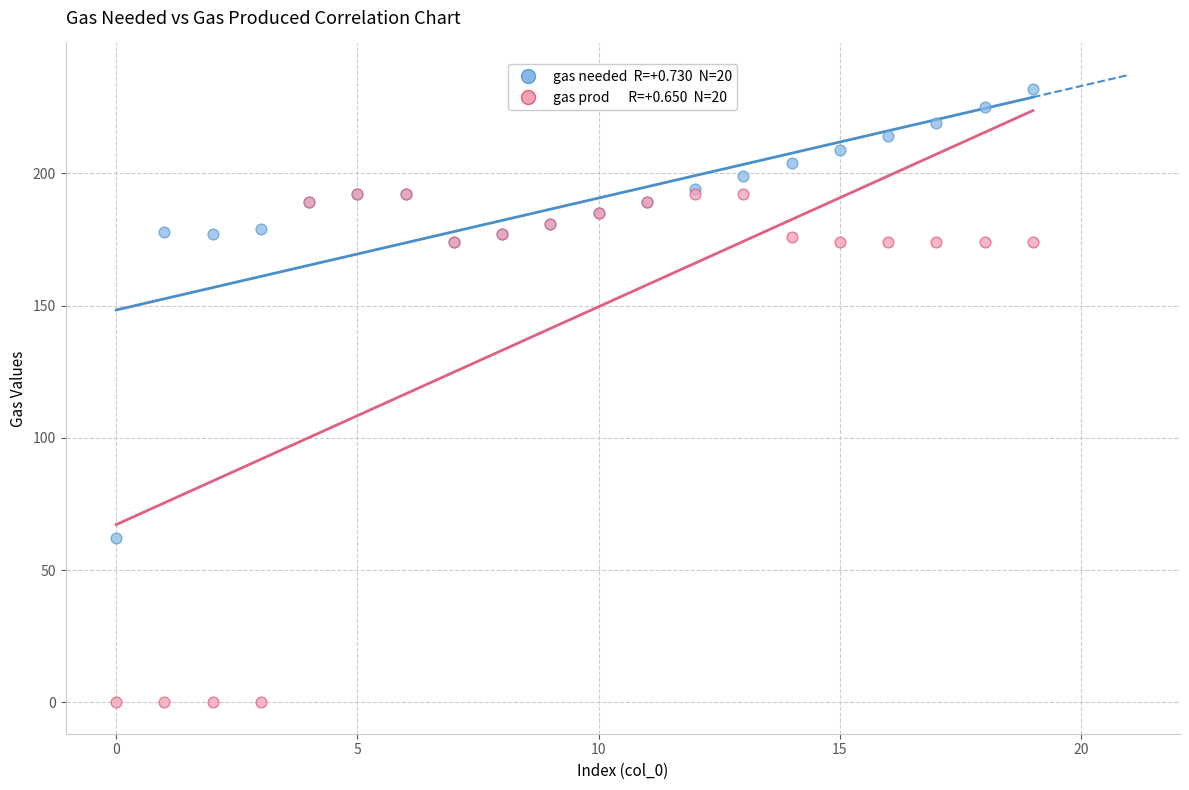

Across all series, what Y value is closest to 116?

62